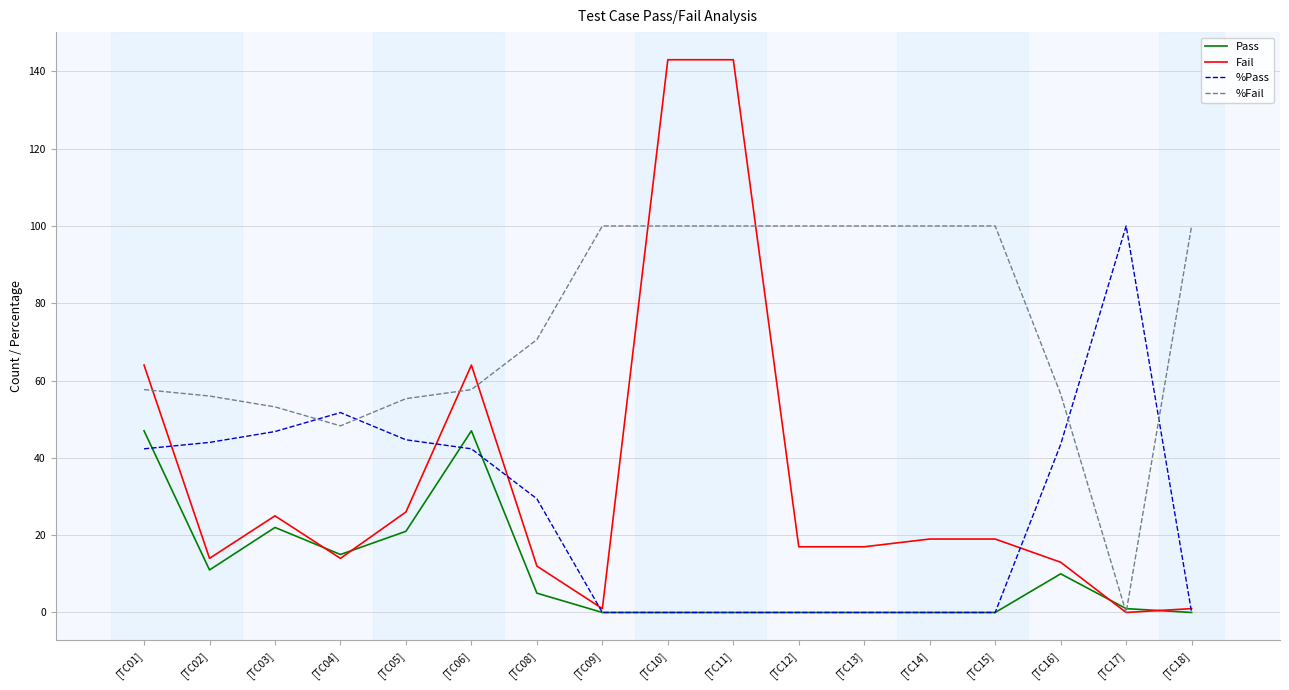

Which series changed the most between [TC06] and [TC15]?

Pass